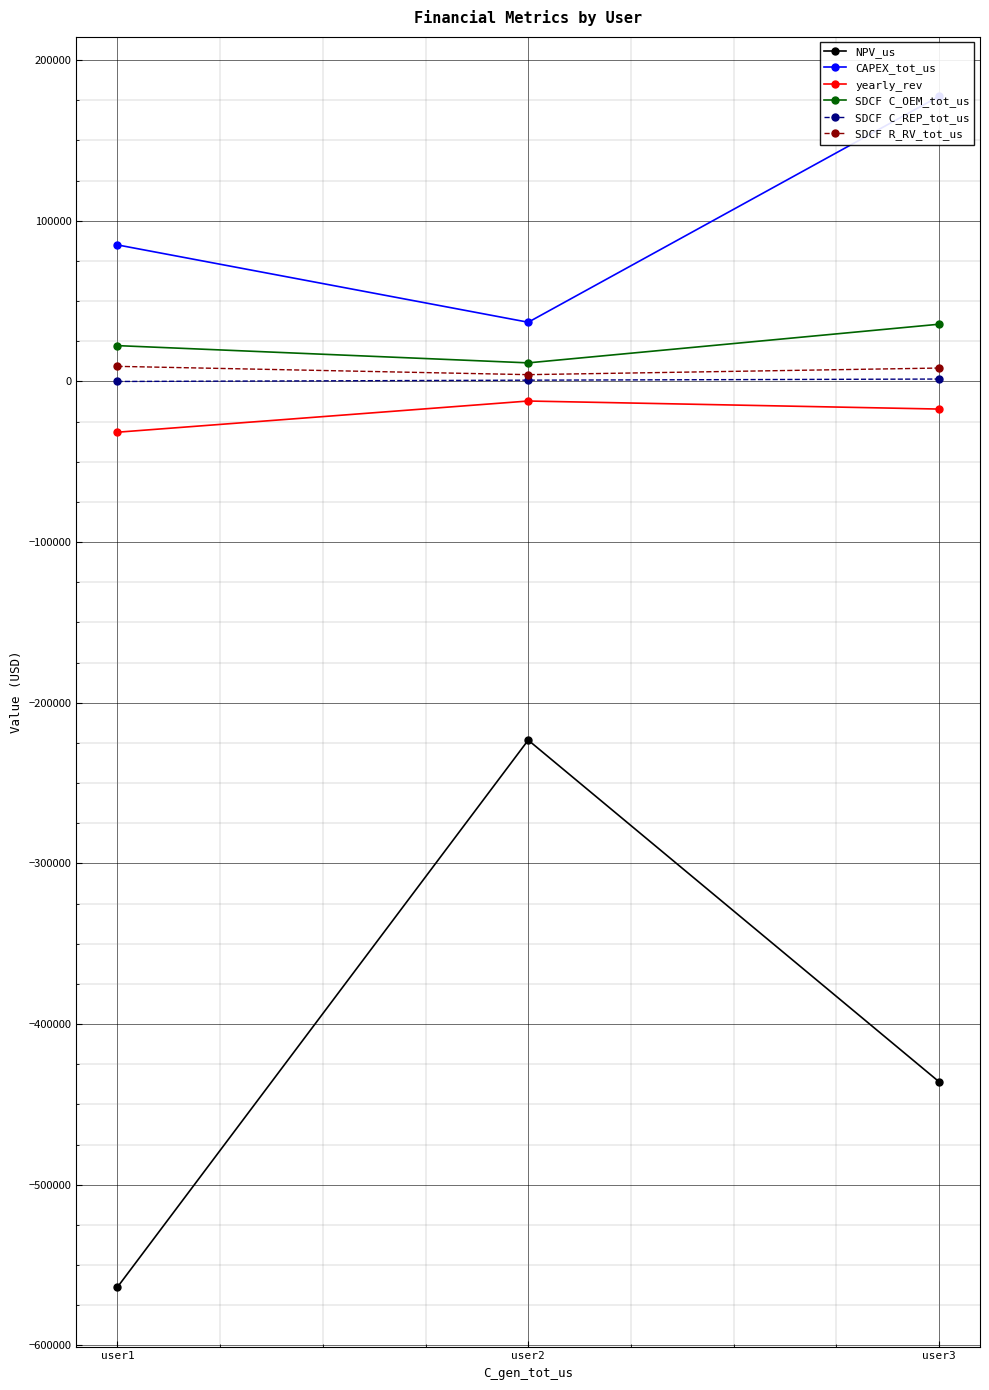

Where is CAPEX_tot_us nearest to the value 107148?

user1